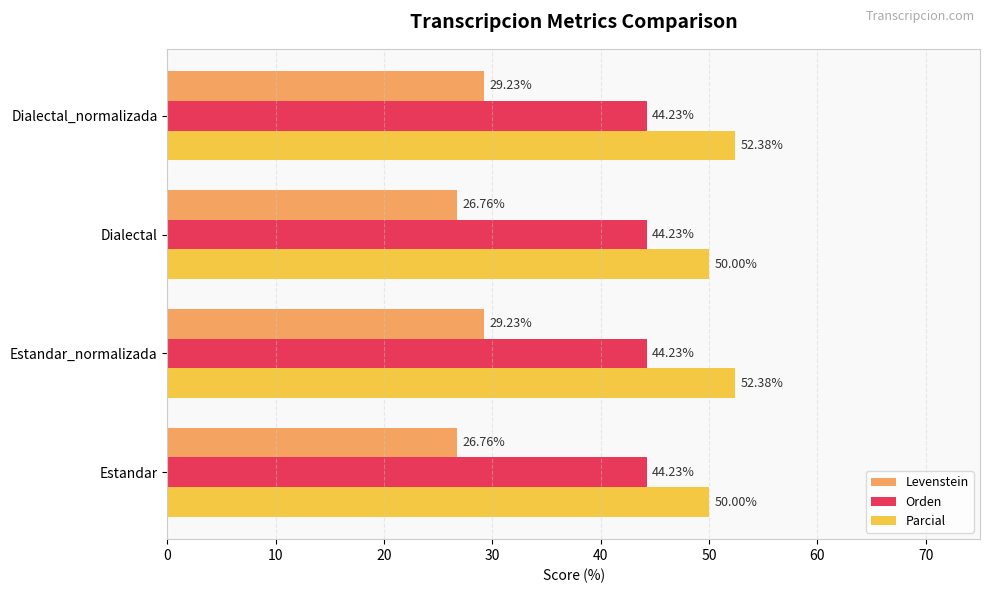

Which series has the widest spread of values?

Levenstein